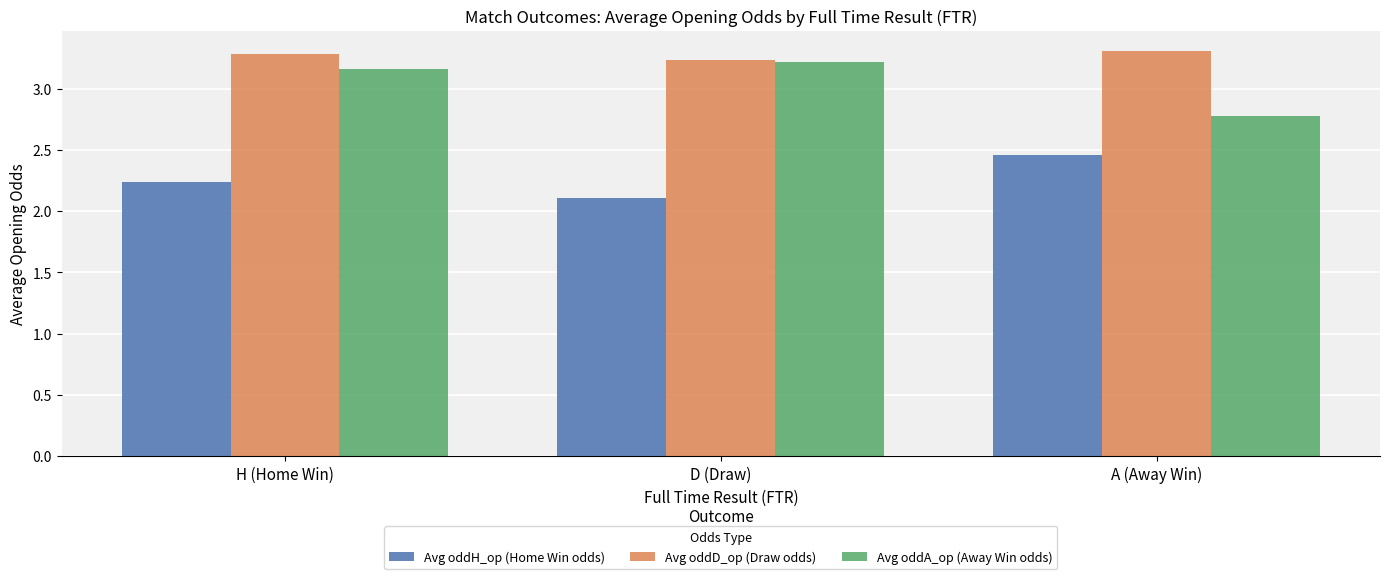

What is the lowest value of the Avg oddA_op (Away Win odds) series?

2.8